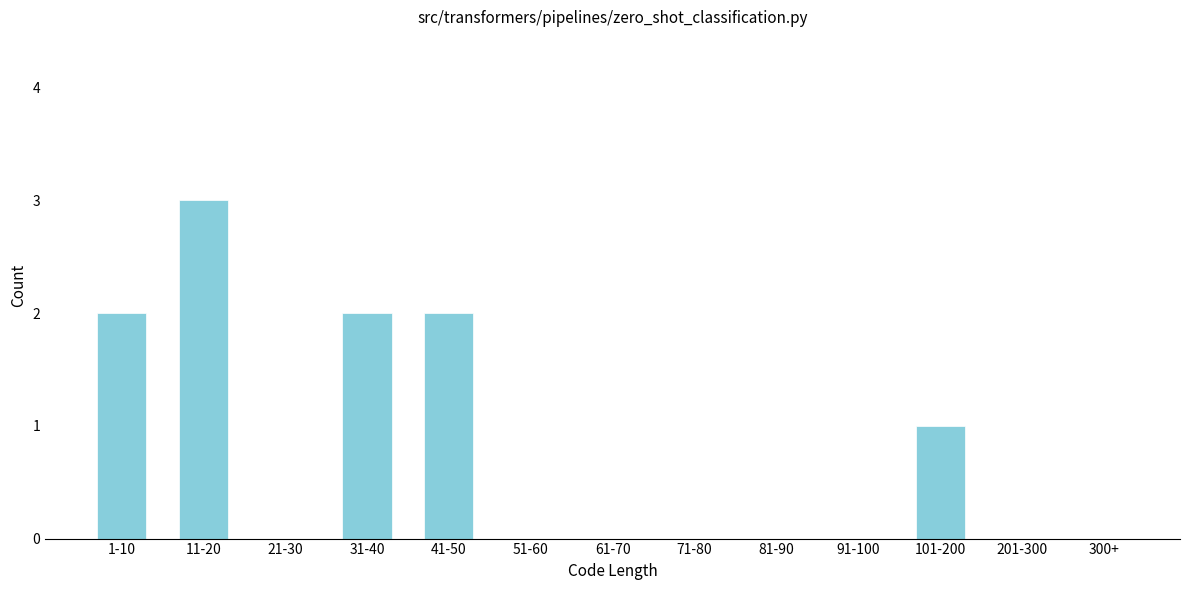

Reading right to left, list all the values displayed in this chart.

300+=0	201-300=0	101-200=1	91-100=0	81-90=0	71-80=0	61-70=0	51-60=0	41-50=2	31-40=2	21-30=0	11-20=3	1-10=2